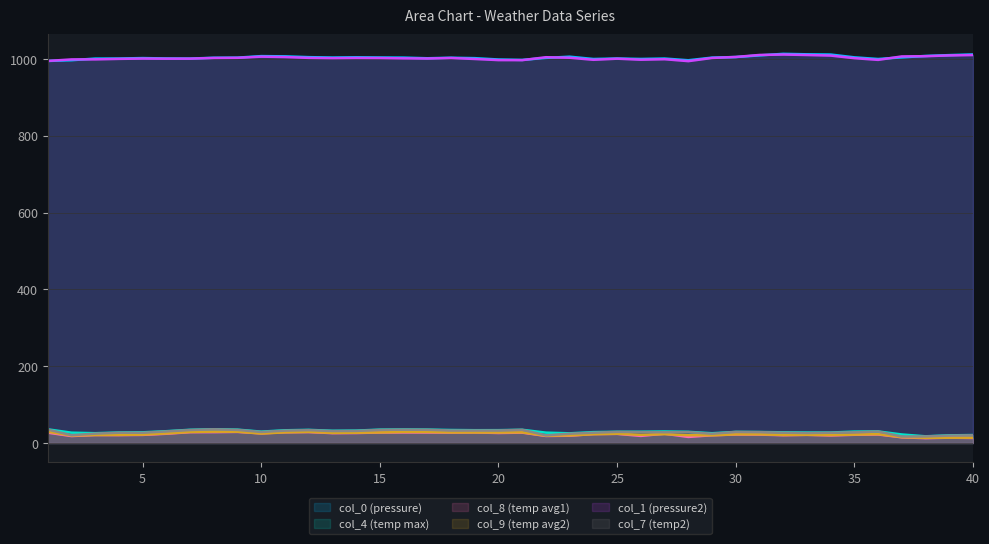

Reading right to left, list all the values displayed in this chart.

col_0: 1012.0	1010.2	1008.0	1004.3	1000.1	1004.4	1011.7	1012.3	1013.5	1009.5	1005.2	1003.7	996.8	1001.3	1000.2	1001.4	1000.1	1006.1	1003.0	997.7	998.8	1002.3	1003.4	1002.0	1003.7	1004.0	1004.5	1003.9	1004.9	1007.0	1007.6	1003.6	1003.3	1001.2	1001.5	1002.5	1001.3	1001.2	996.9	995.0
col_4: 20.8	20.0	17.5	22.3	30.2	29.8	27.3	27.4	27.9	28.7	29.0	25.5	29.2	30.1	29.4	29.3	28.4	25.3	27.1	34.5	33.5	33.4	33.9	35.0	35.3	34.9	32.4	31.9	34.3	33.2	29.7	34.9	35.9	34.5	30.8	27.9	27.4	25.6	27.0	35.7
col_8: 13.2	14.0	12.7	14.9	22.3	21.5	19.8	21.4	20.4	22.0	22.2	20.3	15.9	24.3	18.6	23.9	23.5	19.1	18.4	27.1	26.2	27.6	27.2	27.5	27.6	27.4	26.1	25.8	28.6	28.1	25.3	29.0	28.4	28.3	24.2	21.2	20.7	20.9	18.2	27.0
col_9: 13.9	13.9	13.6	15.3	23.1	22.0	20.7	21.4	21.0	22.6	22.6	20.1	20.4	23.1	21.4	24.2	22.9	19.8	19.1	27.8	27.3	27.5	27.5	28.7	28.8	27.6	26.9	26.4	29.0	27.8	24.7	29.5	29.7	28.8	25.0	21.9	21.2	20.9	19.4	29.5
col_1: 1010.4	1009.4	1007.4	1006.8	997.8	1002.2	1009.0	1010.5	1011.7	1010.6	1005.4	1002.8	994.5	999.5	998.2	1000.9	998.0	1003.3	1004.7	997.1	997.2	1000.1	1002.7	1001.3	1001.7	1002.6	1002.8	1002.3	1003.0	1005.2	1006.2	1003.2	1002.8	1001.0	1000.9	1001.2	1000.4	999.1	999.0	995.0
col_7: 20.2	19.4	17.2	17.0	30.0	28.0	26.8	26.1	26.9	28.4	28.9	24.2	28.4	28.1	28.5	29.0	26.9	24.3	20.1	34.4	32.7	32.6	32.6	34.5	34.8	34.2	31.6	31.2	33.6	32.3	28.8	34.2	35.8	33.9	30.2	26.8	26.8	24.5	20.5	35.1